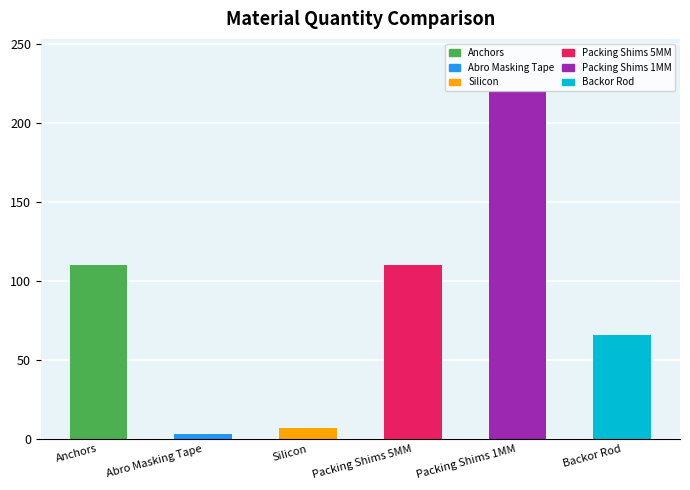

What is the difference between the second highest and minimum values?

106.7